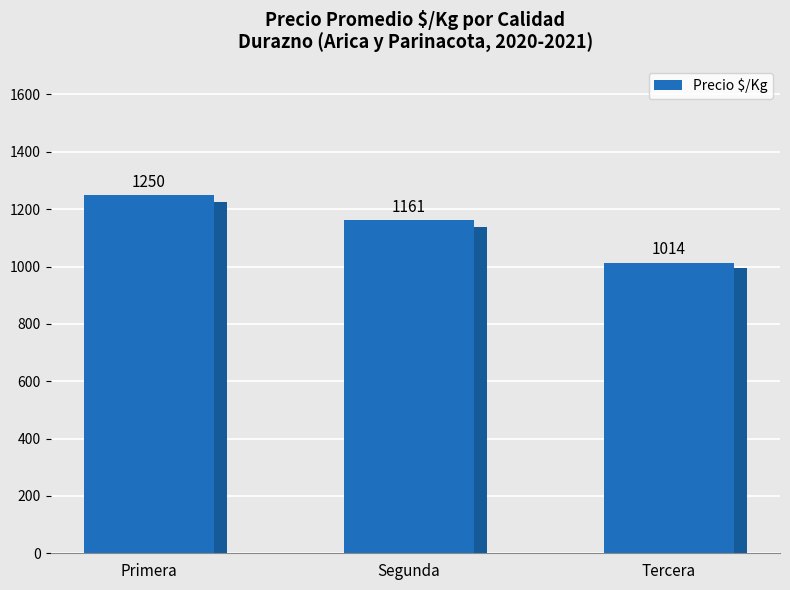

Approximately how many times larger is the value at Segunda compared to Tercera?

1.1